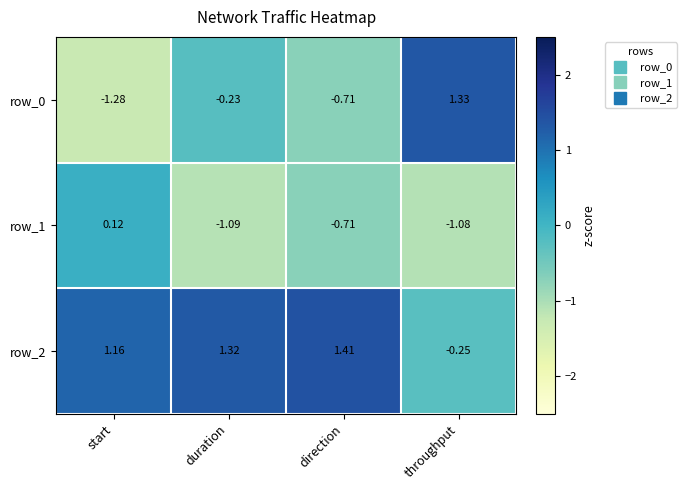

List the labels in order of row_1 value, largest first.

start, direction, throughput, duration